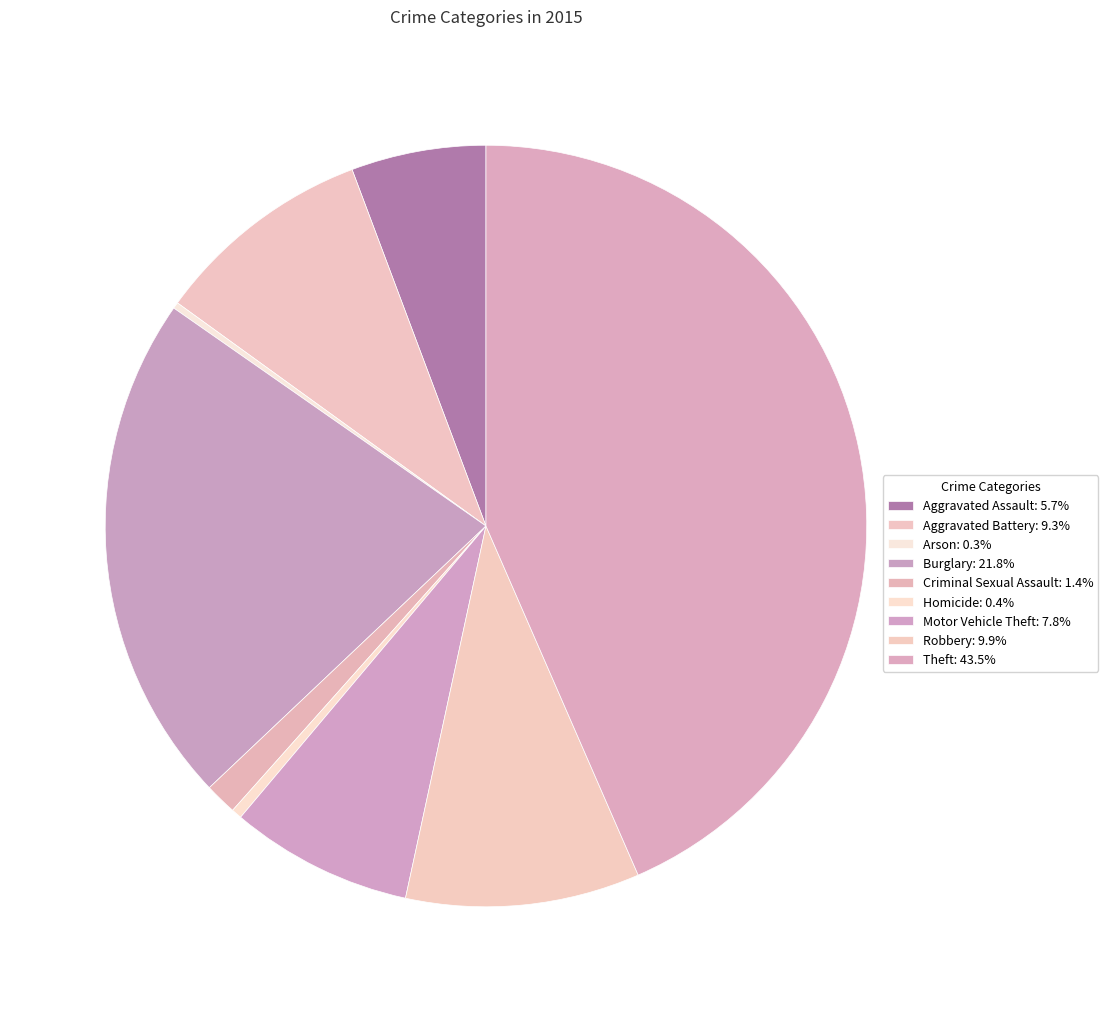

Is Aggravated Assault the majority of the pie?

No